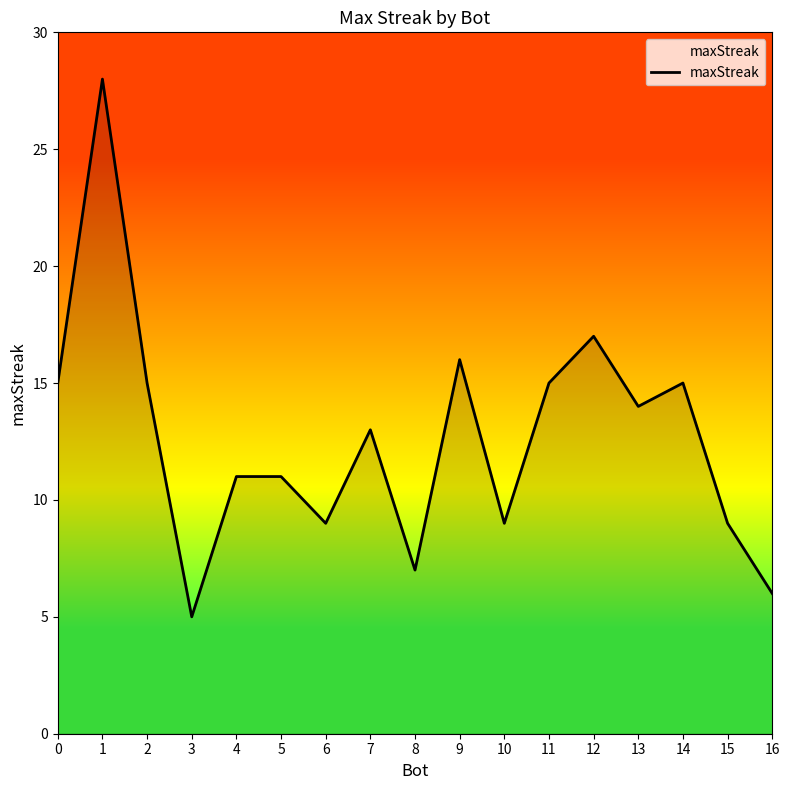

Read the value at 8, to the nearest 10.

10